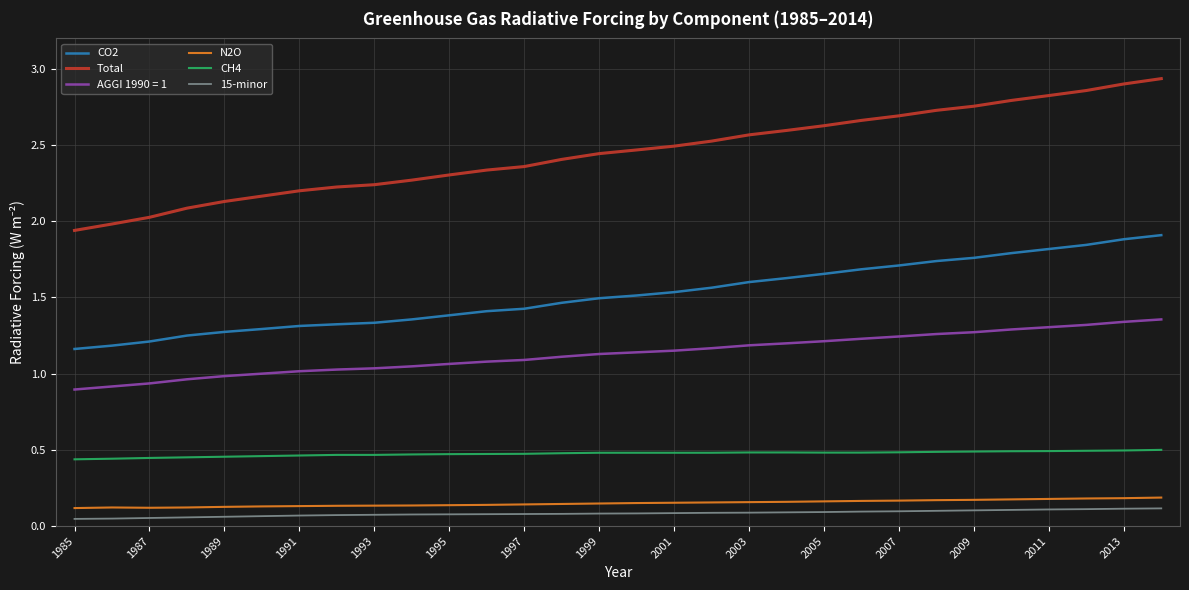

What are all the series names shown in the legend?

CO2, Total, AGGI 1990 = 1, N2O, CH4, 15-minor